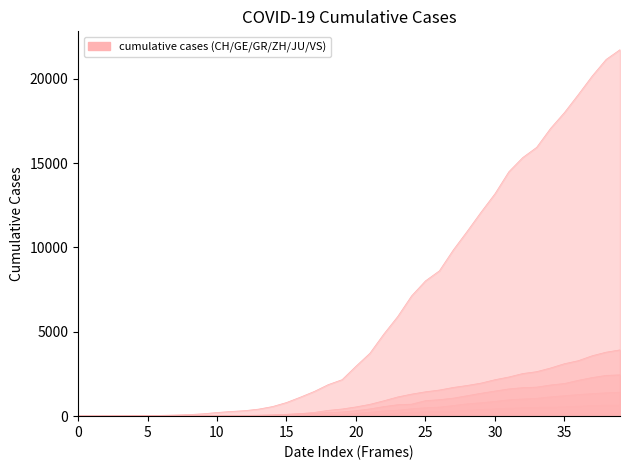

At which category is the sum across all series the highest?

39